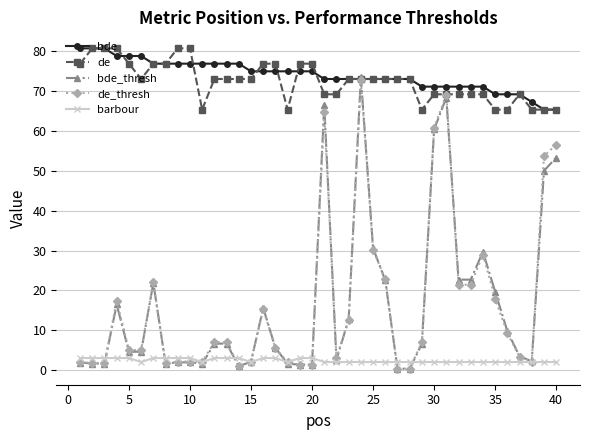

What is the average value of the barbour series?

2.4